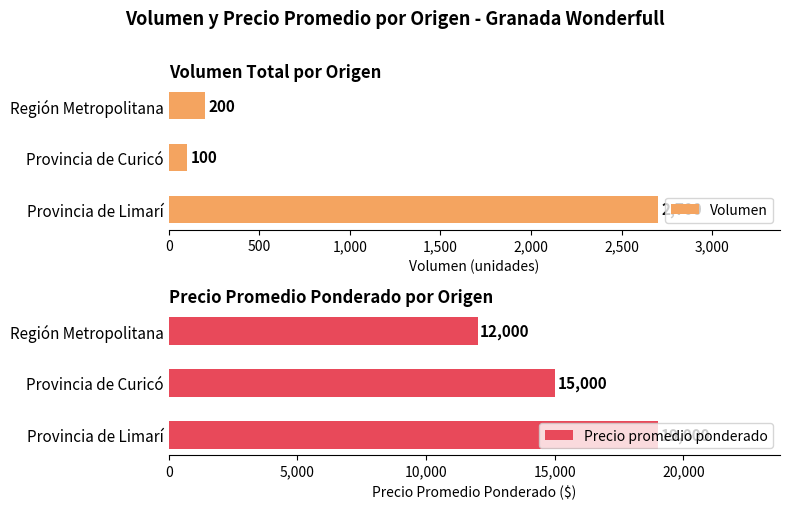

Read the Volumen value at Provincia de Limarí, to the nearest 100.

2700